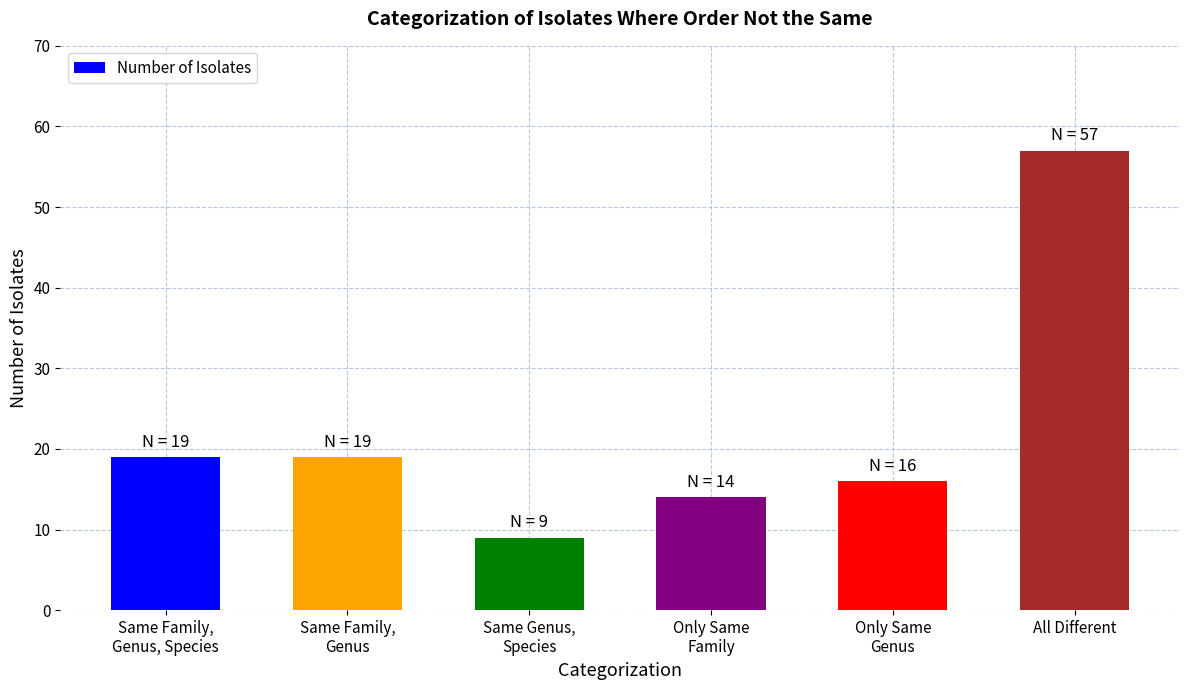

What is the sum of all values?

134